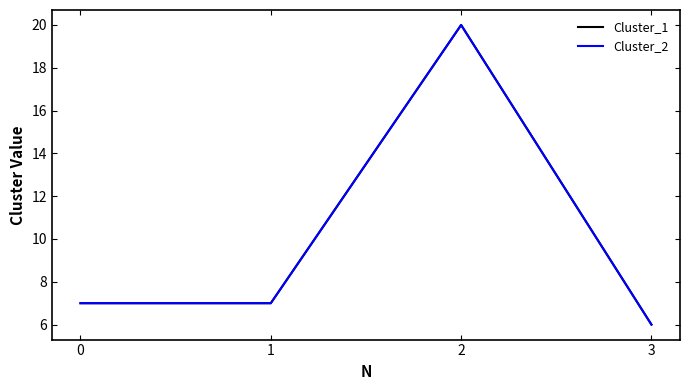

What is the value of the Cluster_2 point at the 4th from the left?

6